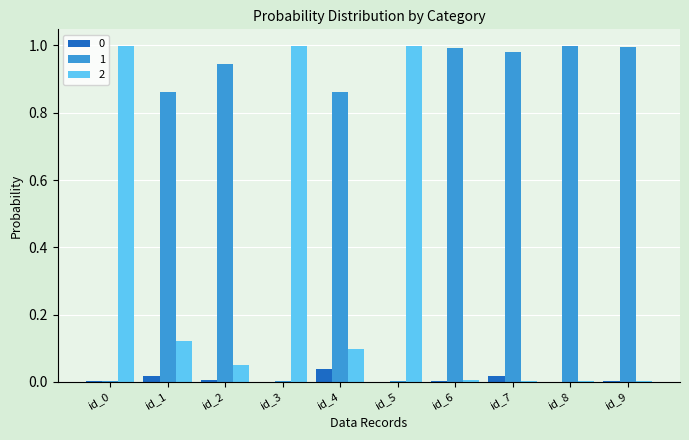

What is the sum of all 1 values?

6.6